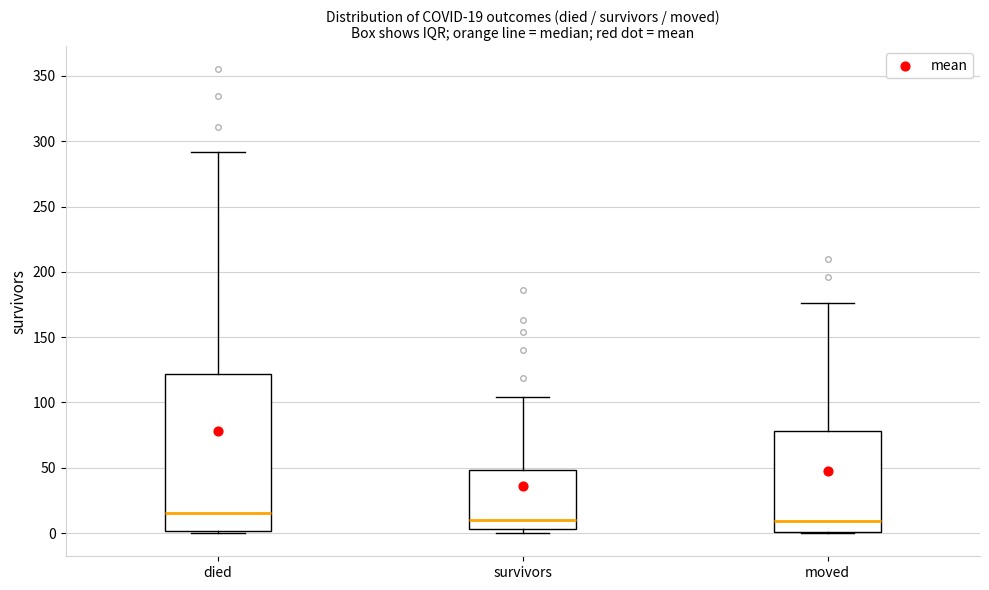

Comparing the boxes themselves (not the whiskers), which one is the tallest?

died